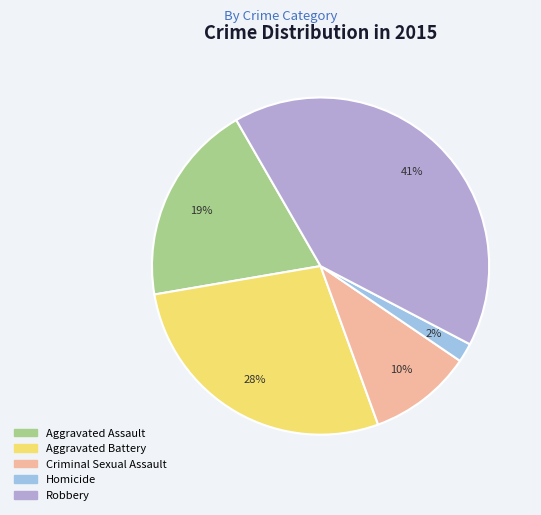

What is the total percentage of Criminal Sexual Assault and Robbery?

51.0%